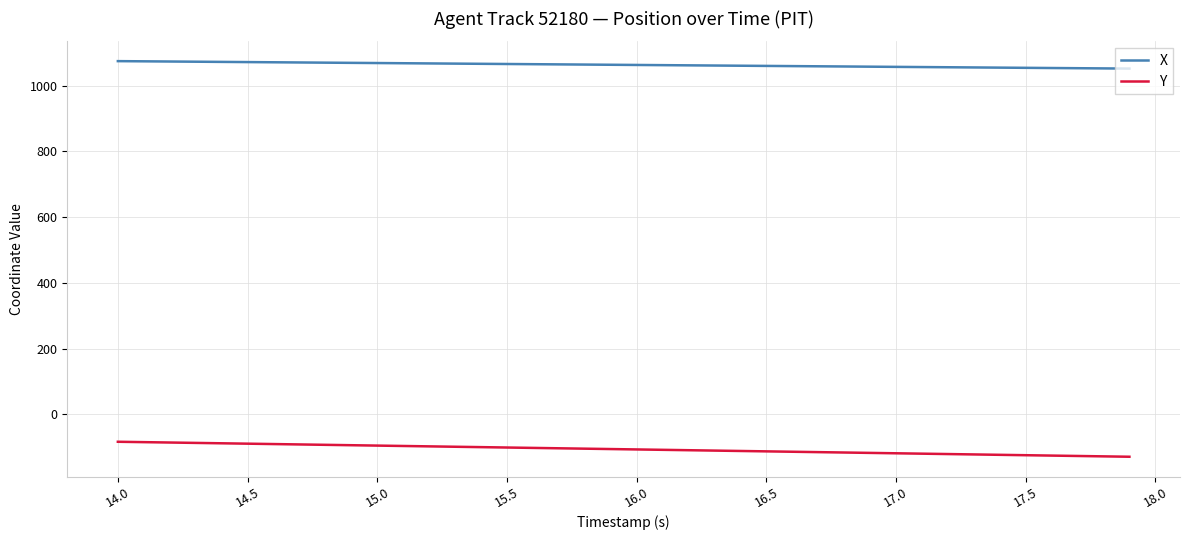

True or false: Y and X intersect in this chart.

False